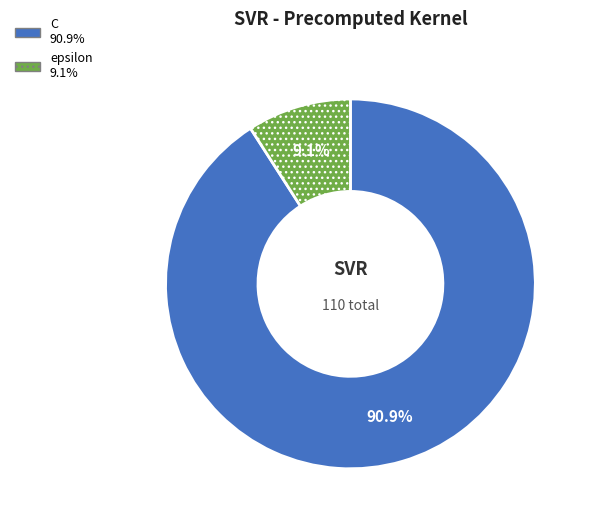

Does any single category account for the majority?

Yes